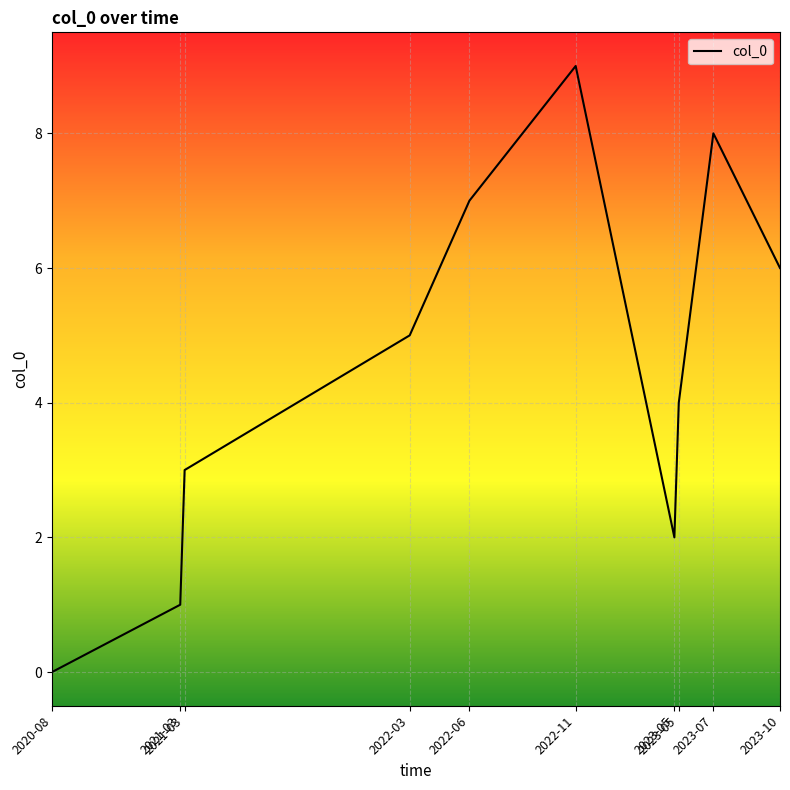

Where is the first local minimum?

2023-05